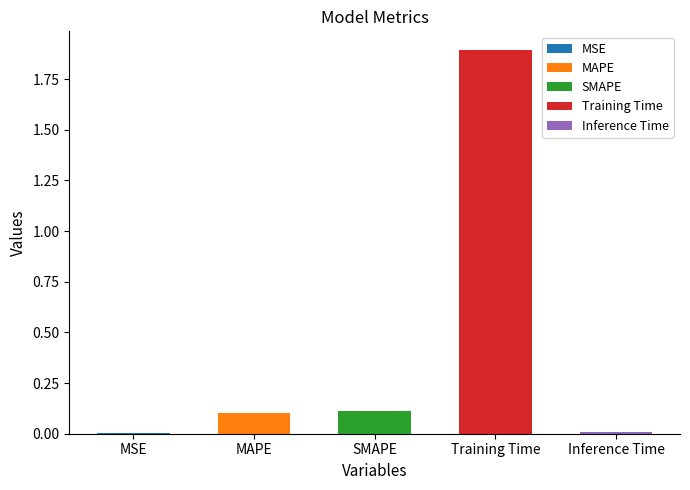

Is it true that the value at SMAPE is 0.1?

True